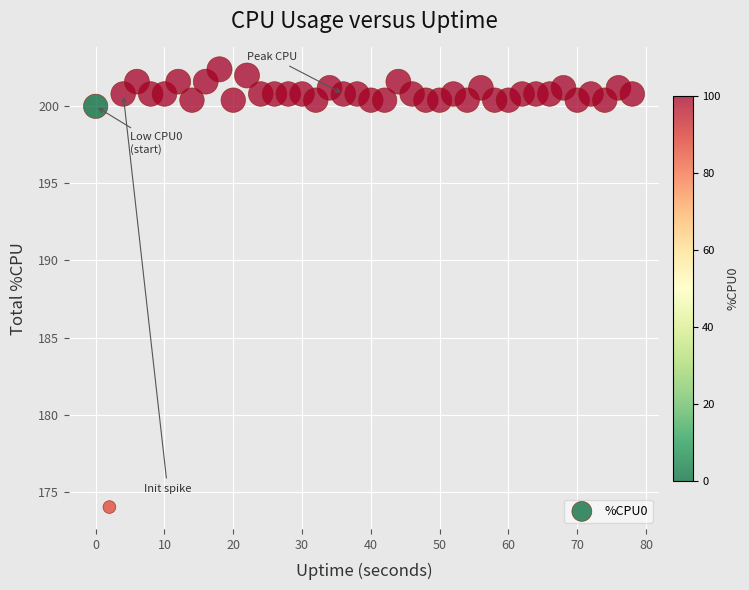

What Y value in the scatter plot is closest to 188?

200.0